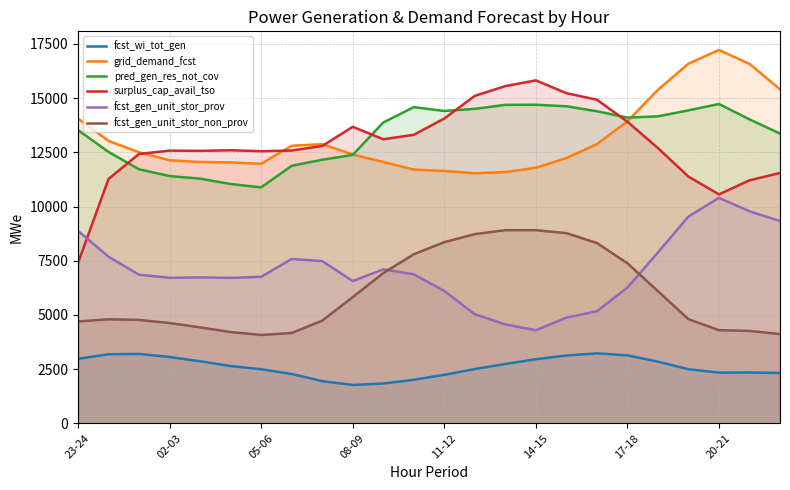

In grid_demand_fcst, how many points are higher than both neighbors (excluding endpoints)?

2